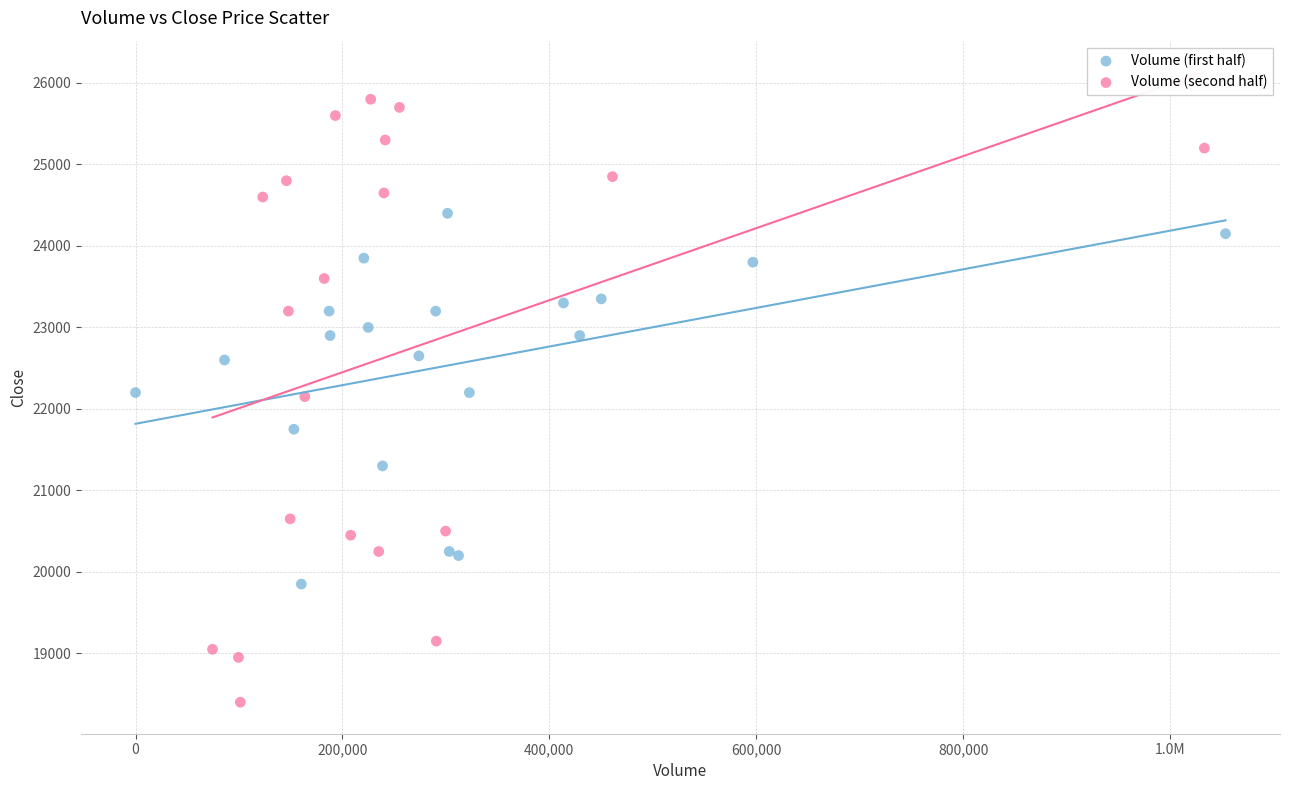

What are all the series names shown in the legend?

Volume (first half), Volume (second half)